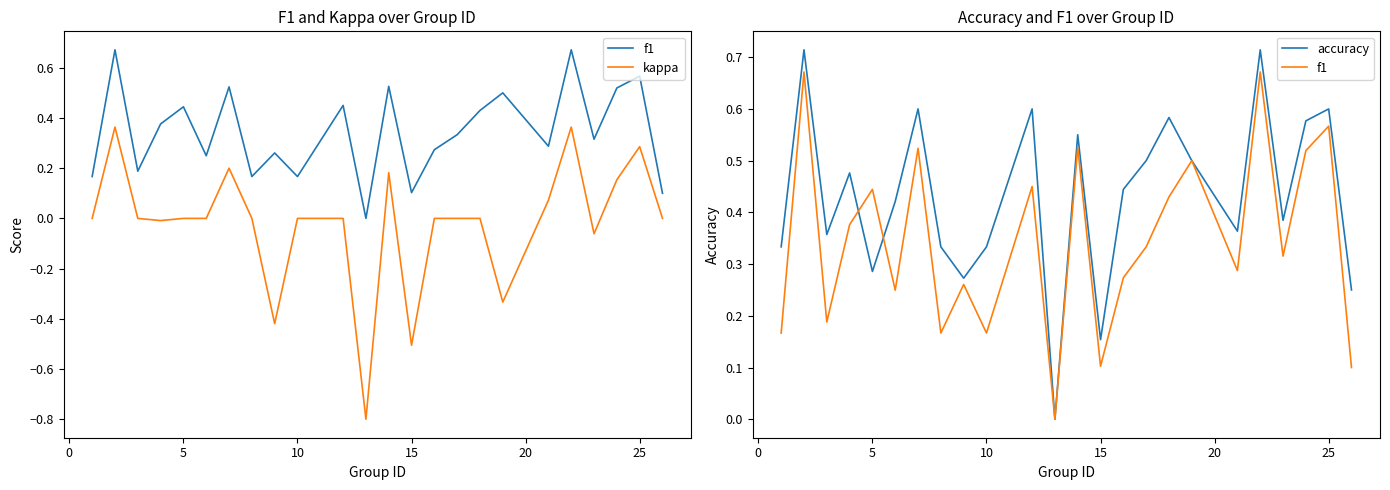

How many values in f1 are above zero?

23